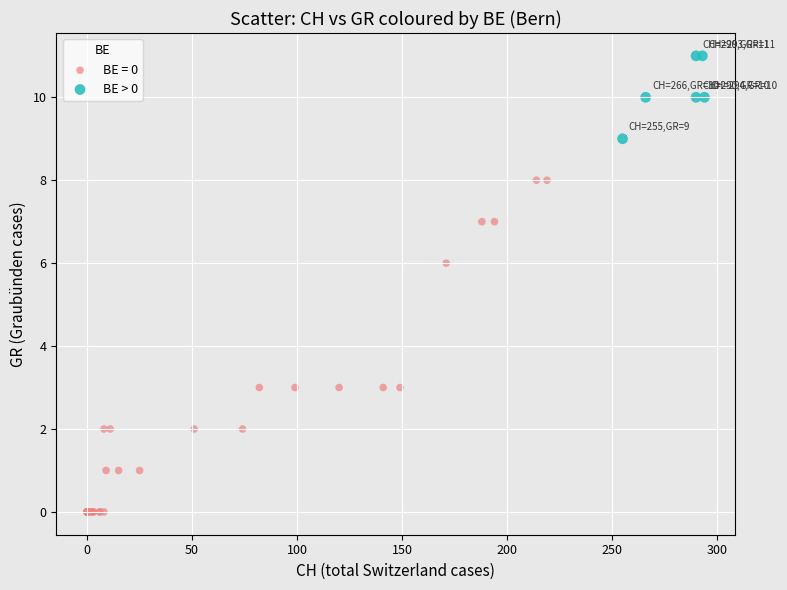

Which series has the largest Y range (max minus min)?

BE = 0